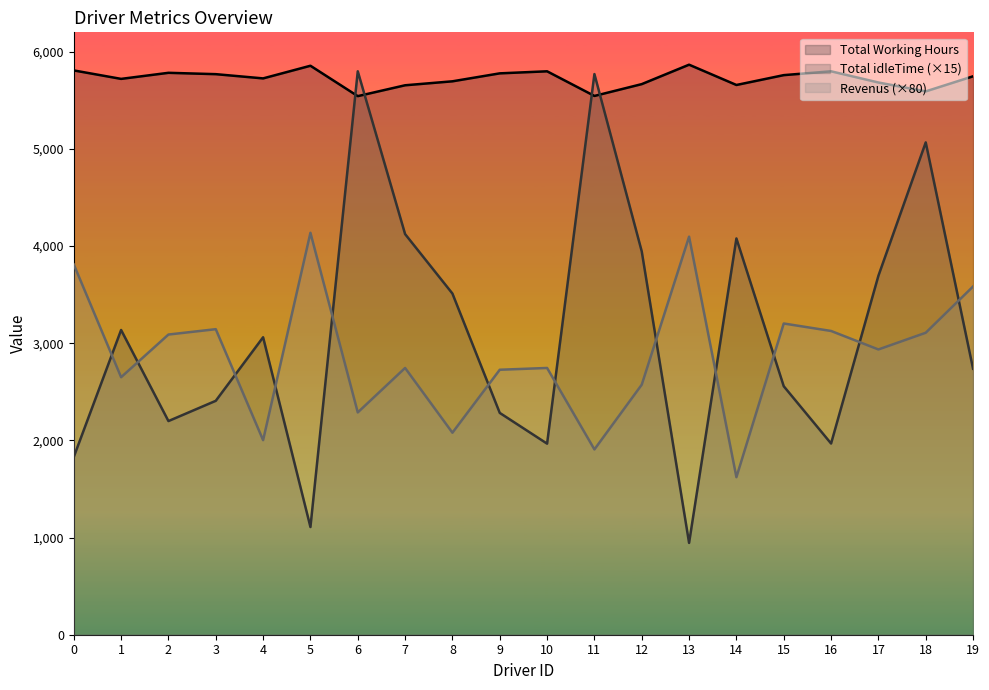

What is the approximate value of Total idleTime at 7?

4123.5